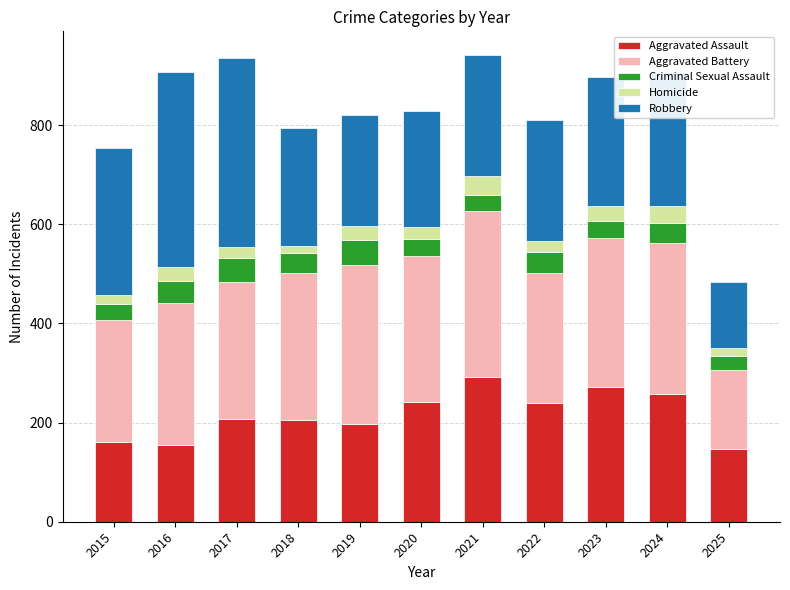

What is the total value across all series at 2023?

898